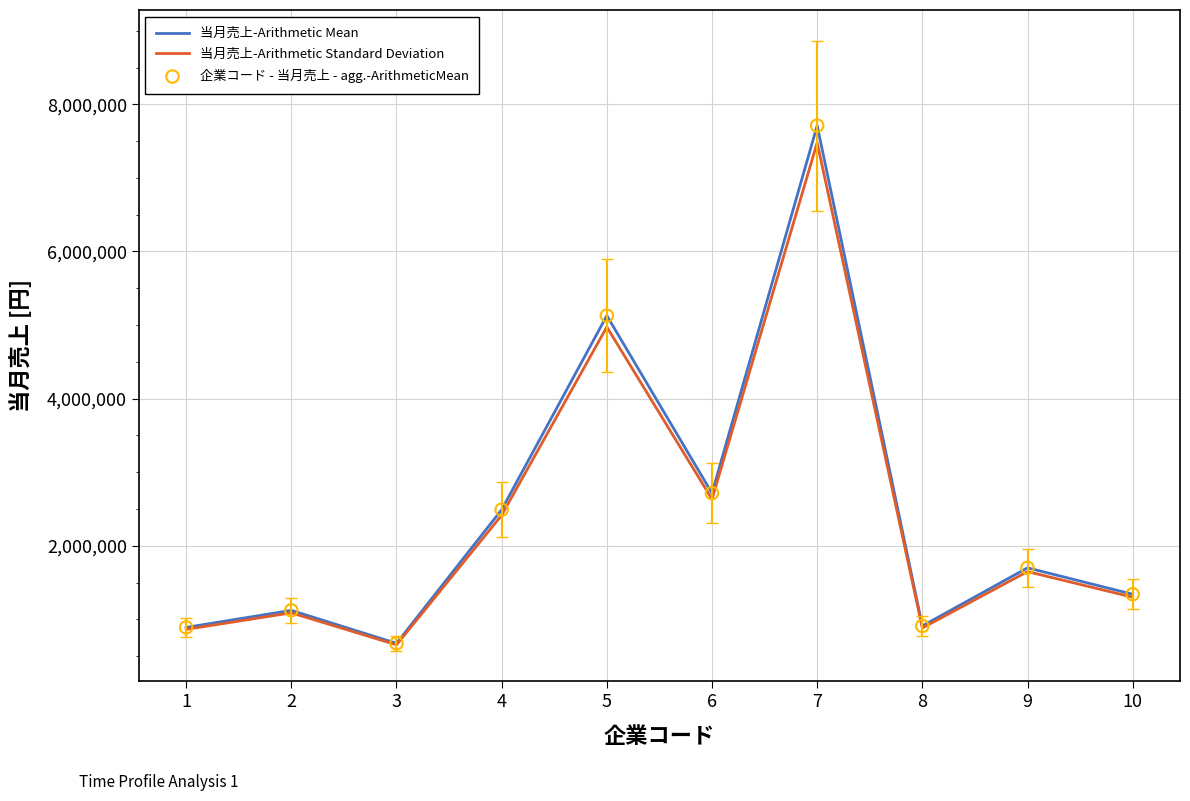

At which category is the sum across all series the highest?

7